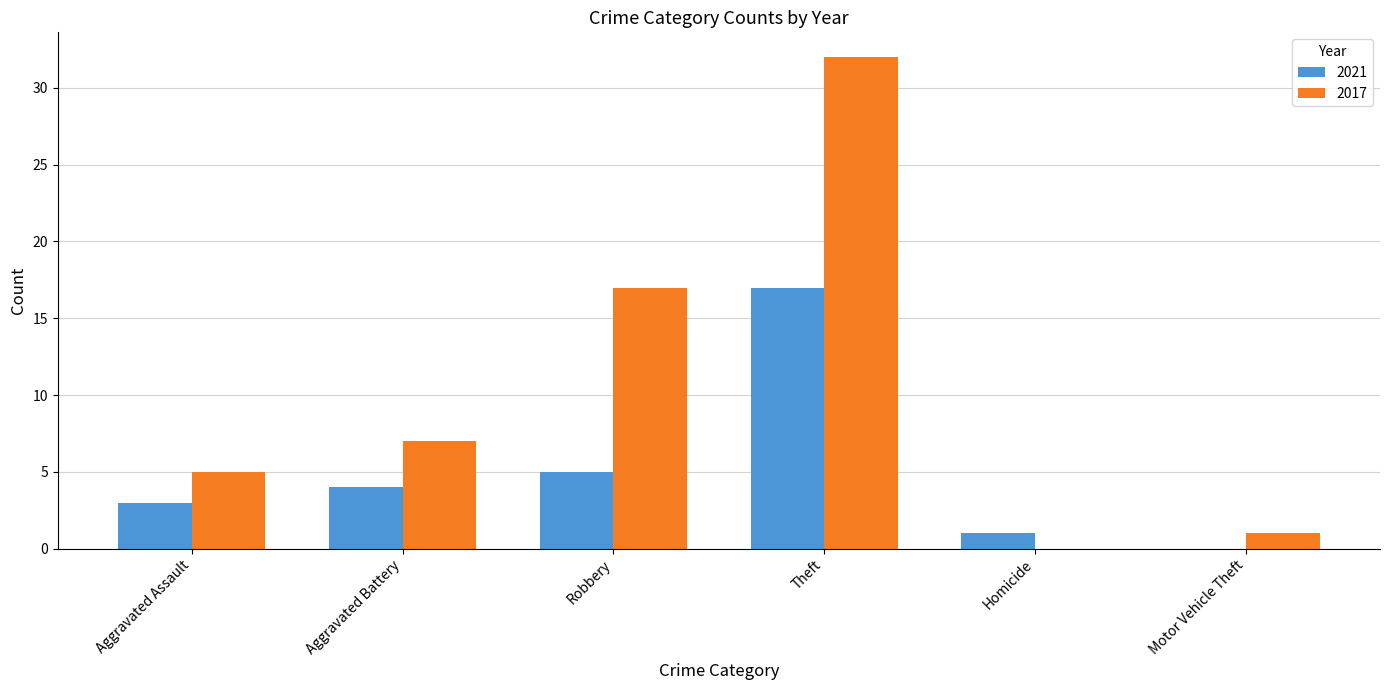

How many data points does each series have?

6